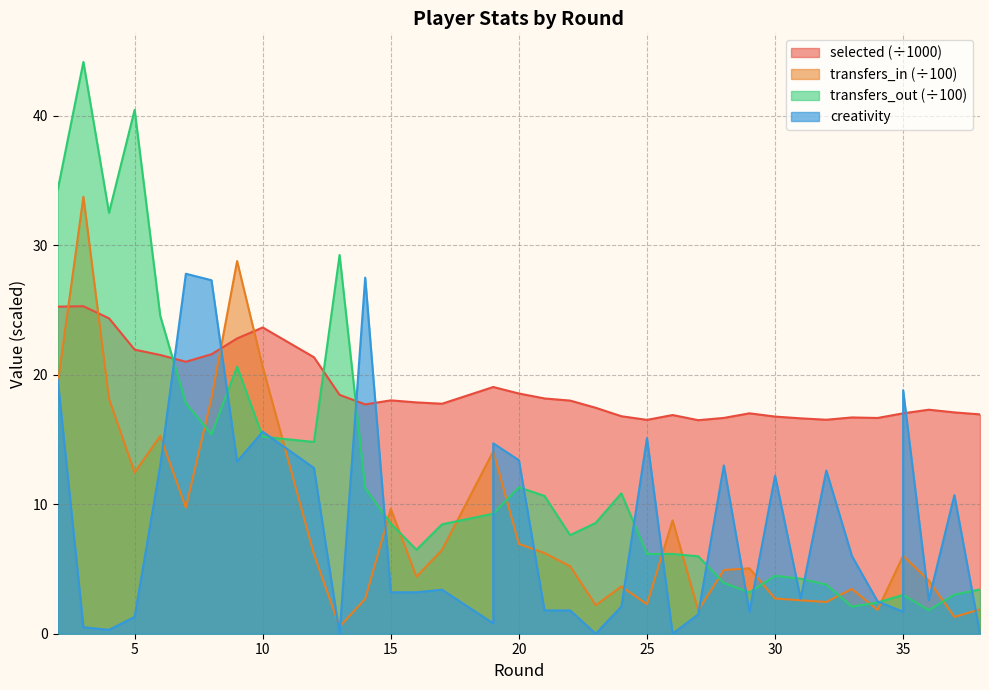

Reading left to right, transcribe all the data shown in this chart.

selected: 25.3	25.3	24.4	21.9	21.5	21.0	21.6	22.8	23.7	21.4	18.4	17.7	18.0	17.9	17.8	19.1	19.1	18.6	18.2	18.0	17.4	16.8	16.5	16.9	16.9	16.5	16.7	17.0	16.8	16.6	16.5	16.7	16.7	17.0	17.0	17.3	17.1	16.9
transfers_in: 19.3	33.8	18.1	12.4	15.3	9.7	18.2	28.8	20.6	6.1	0.6	2.7	9.6	4.4	6.5	14.1	14.1	6.9	6.2	5.2	2.2	3.6	2.3	8.8	8.8	1.8	4.9	5.0	2.7	2.6	2.5	3.5	1.8	6.0	6.0	4.1	1.3	1.9
transfers_out: 34.3	44.2	32.5	40.5	24.6	17.8	15.4	20.6	15.2	14.8	29.2	11.2	8.5	6.5	8.4	9.3	9.3	11.3	10.6	7.6	8.6	10.8	6.2	6.2	6.2	6.0	3.9	3.2	4.5	4.2	3.8	2.1	2.4	3.0	3.0	1.8	3.0	3.4
creativity: 19.6	0.5	0.3	1.3	13.0	27.8	27.3	13.3	15.6	12.8	0.0	27.5	3.2	3.2	3.4	0.8	14.7	13.4	1.8	1.8	0.0	2.1	15.1	0.0	0.0	1.5	13.0	1.7	12.2	2.7	12.6	6.0	2.5	1.7	18.8	2.6	10.7	0.0